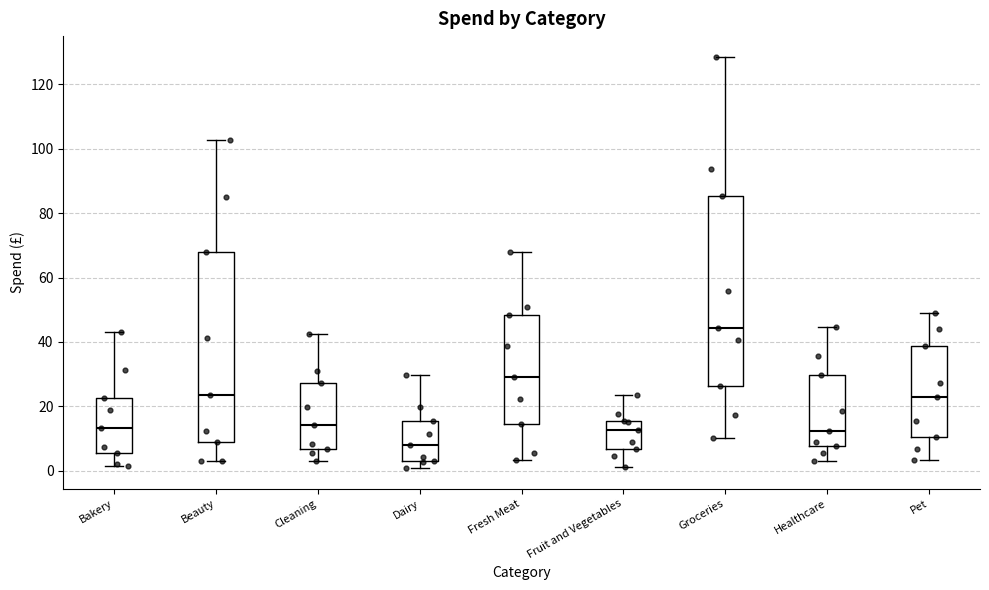

Reading left to right, transcribe this box plot: for each box, give where its median line is, the range the box spans, and where its two whiskers end, as read against the y-axis. The values are not printed on the chart, so give them approximately, as read against the axis.

Bakery: median 14, box 6 to 22, whiskers 2 to 44
Beauty: median 24, box 8 to 68, whiskers 2 to 102
Cleaning: median 14, box 6 to 28, whiskers 4 to 42
Dairy: median 8, box 4 to 16, whiskers 0 to 30
Fresh Meat: median 30, box 14 to 48, whiskers 4 to 68
Fruit and Vegetables: median 12, box 6 to 16, whiskers 2 to 24
Groceries: median 44, box 26 to 86, whiskers 10 to 128
Healthcare: median 12, box 8 to 30, whiskers 4 to 44
Pet: median 22, box 10 to 38, whiskers 4 to 50